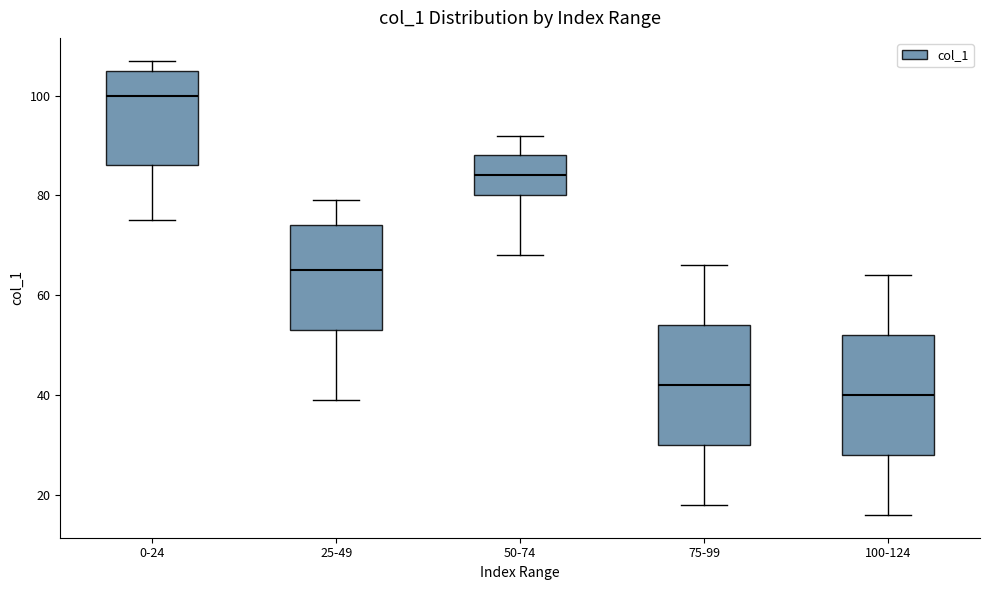

Where does the lower whisker of the box for 25-49 end on the y-axis? The values are not printed on the chart, so give them approximately, as read against the axis.

40